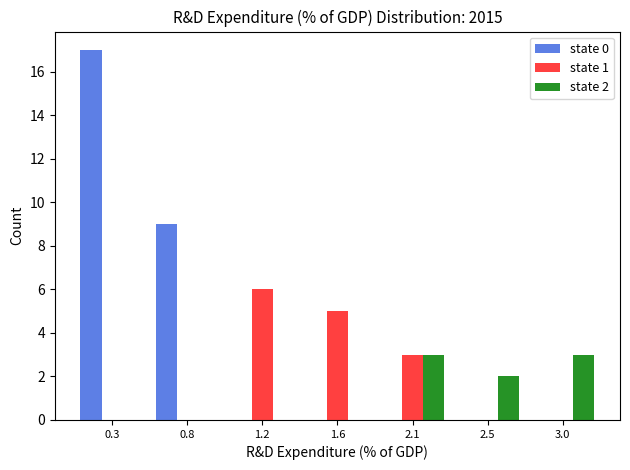

Reading left to right, transcribe all the data shown in this chart.

state 0: 0.3=17	0.8=9	1.2=0	1.6=0	2.1=0	2.5=0	3.0=0
state 1: 0.3=0	0.8=0	1.2=6	1.6=5	2.1=3	2.5=0	3.0=0
state 2: 0.3=0	0.8=0	1.2=0	1.6=0	2.1=3	2.5=2	3.0=3